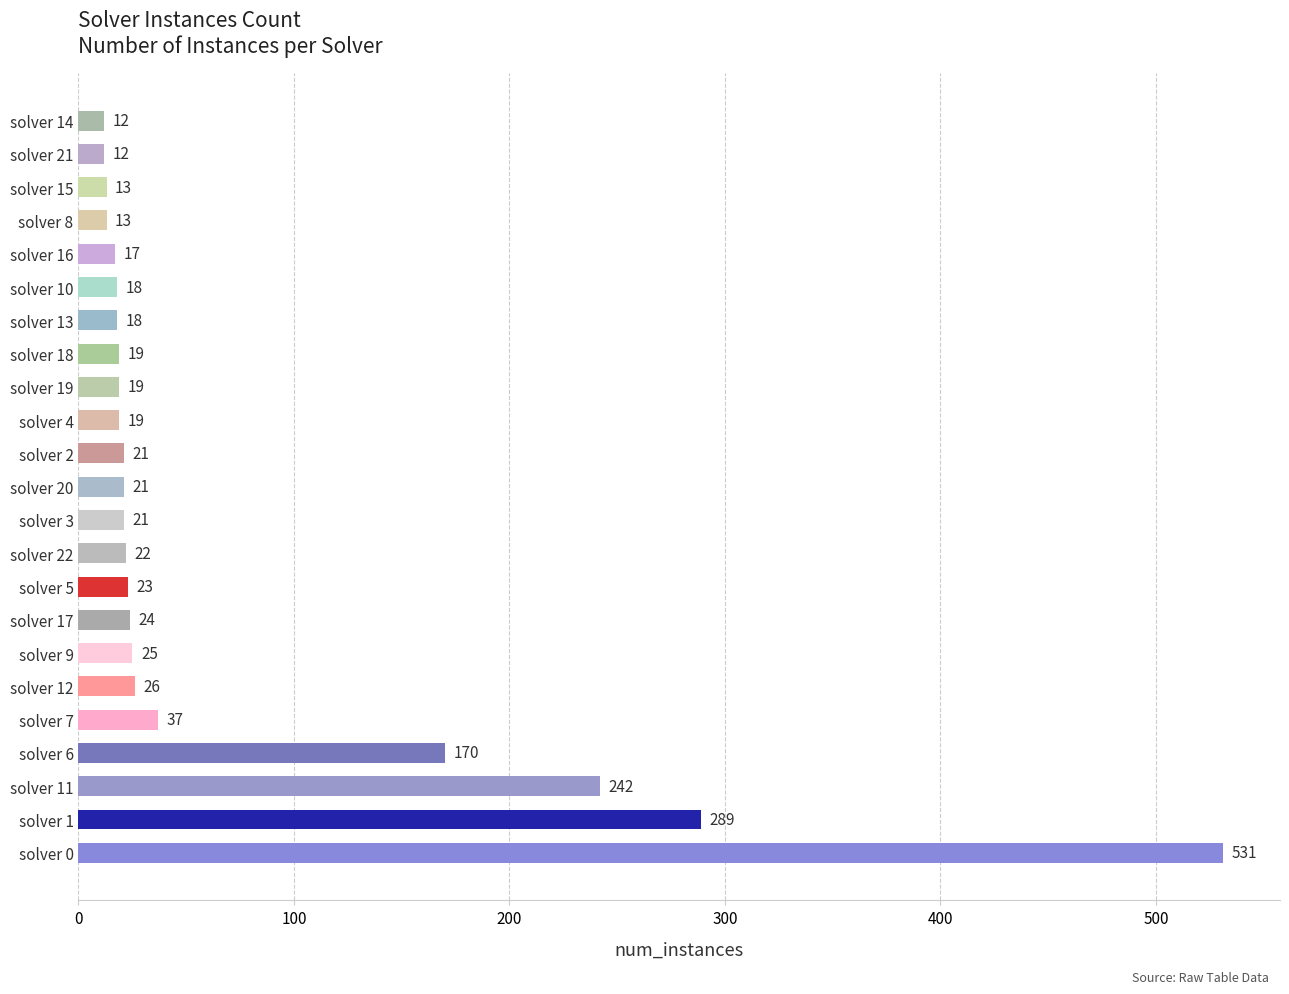

At which label is the value closest to 271?

solver 1